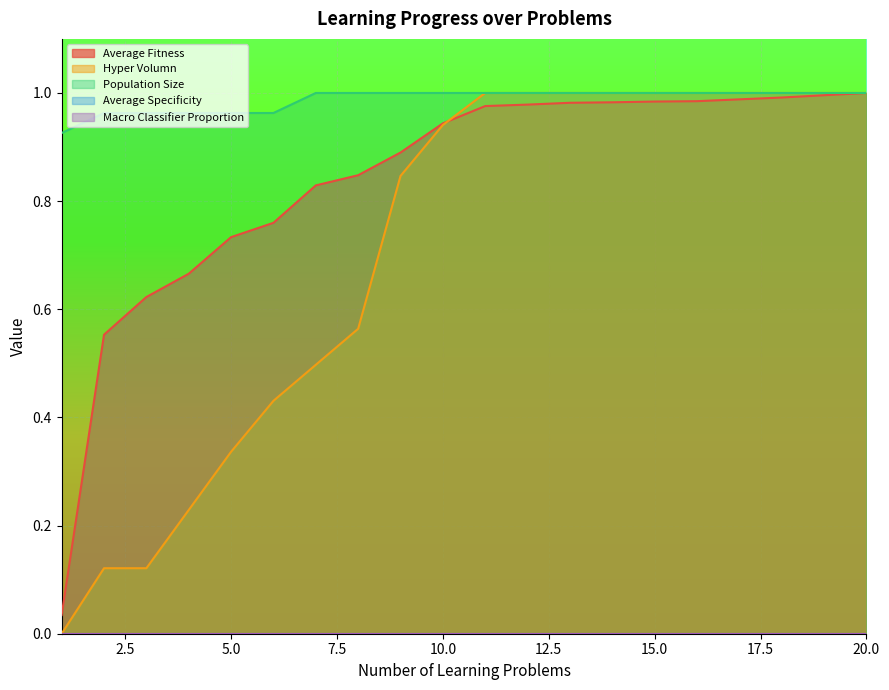

Does the chart display data point markers on the line(s)?

No